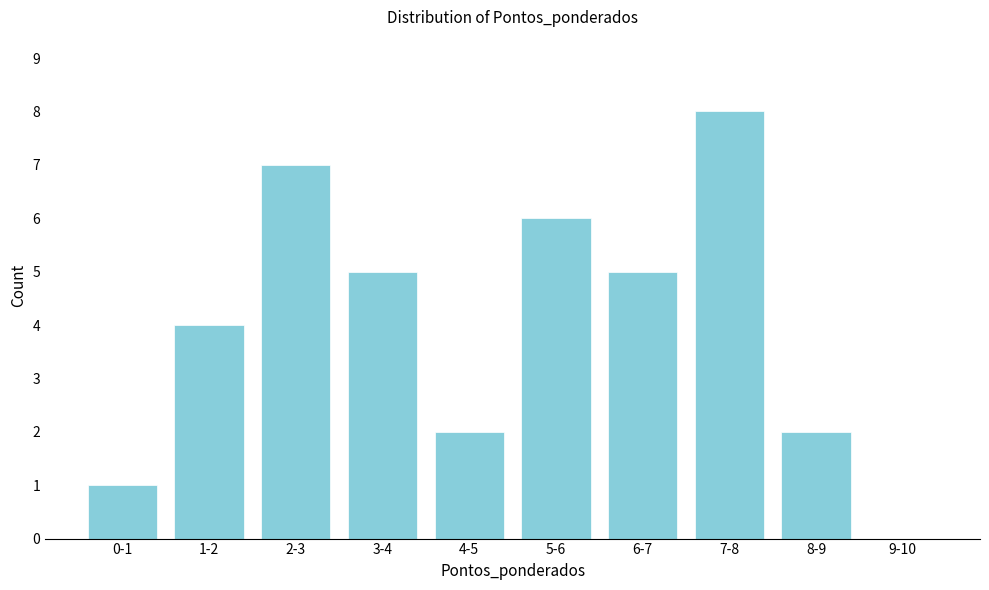

Reading right to left, transcribe all the data shown in this chart.

9-10=0	8-9=2	7-8=8	6-7=5	5-6=6	4-5=2	3-4=5	2-3=7	1-2=4	0-1=1